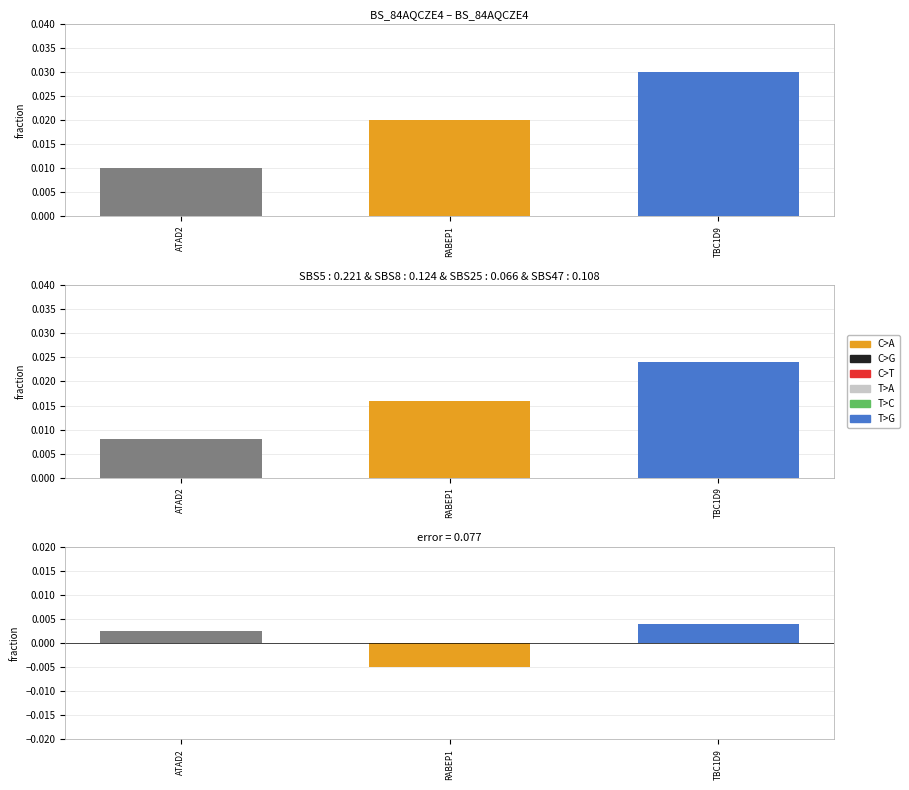

What is the label of the 2nd bar from the right?

RABEP1